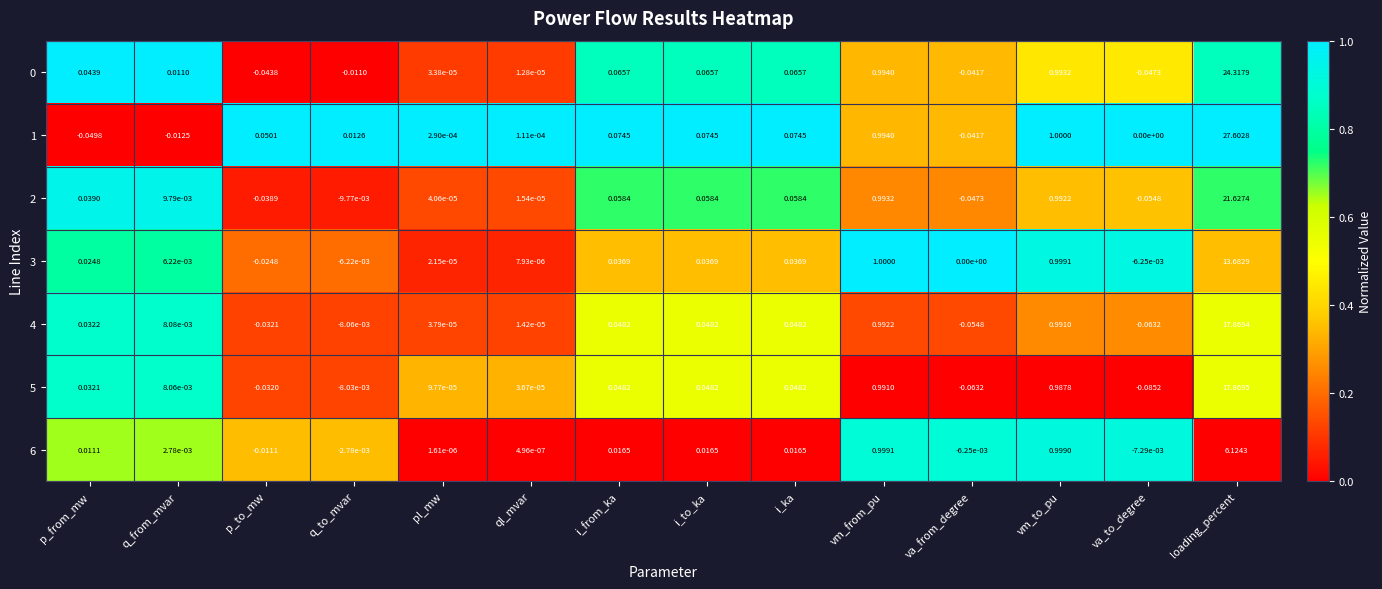

Which label corresponds to the smallest value in the chart?

va_to_degree